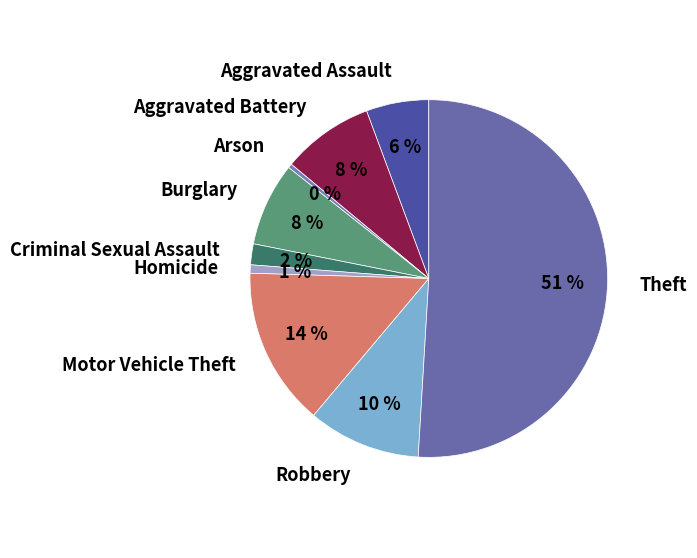

What is the majority slice?

Theft